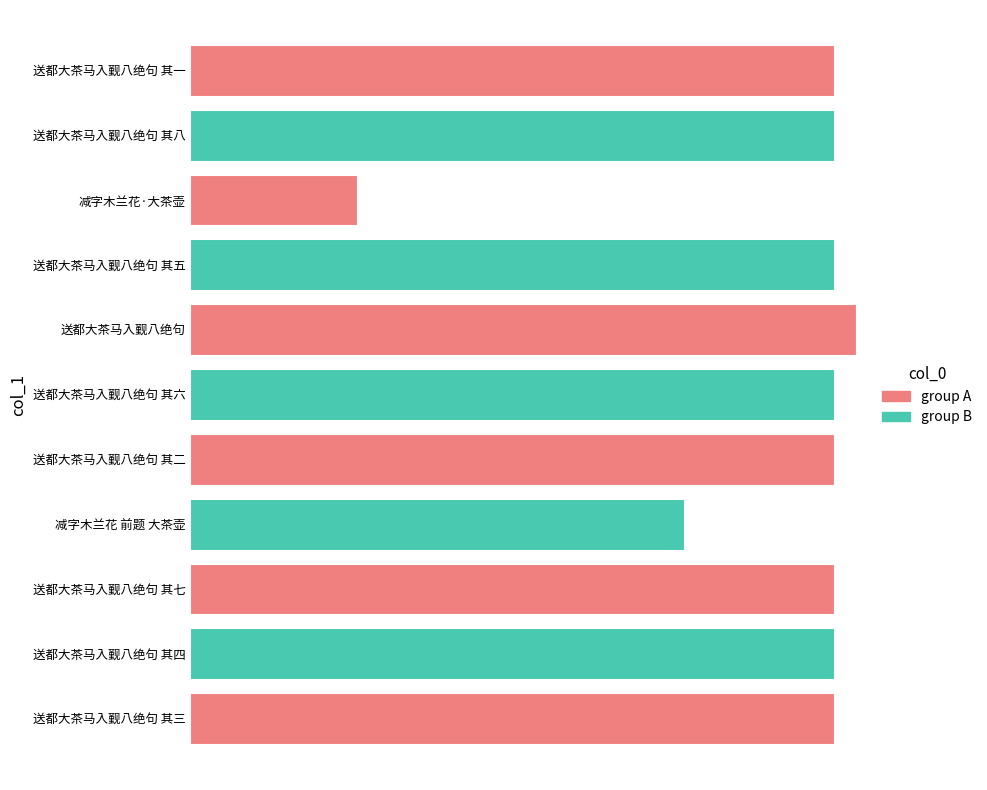

Reading left to right, list all the values displayed in this chart.

col_0 (group A): 1087342	0	1087346	0	1087341	0	1124466	0	283431	0	1087340
col_0 (group B): 0	1087343	0	834522	0	1087345	0	1087344	0	1087347	0